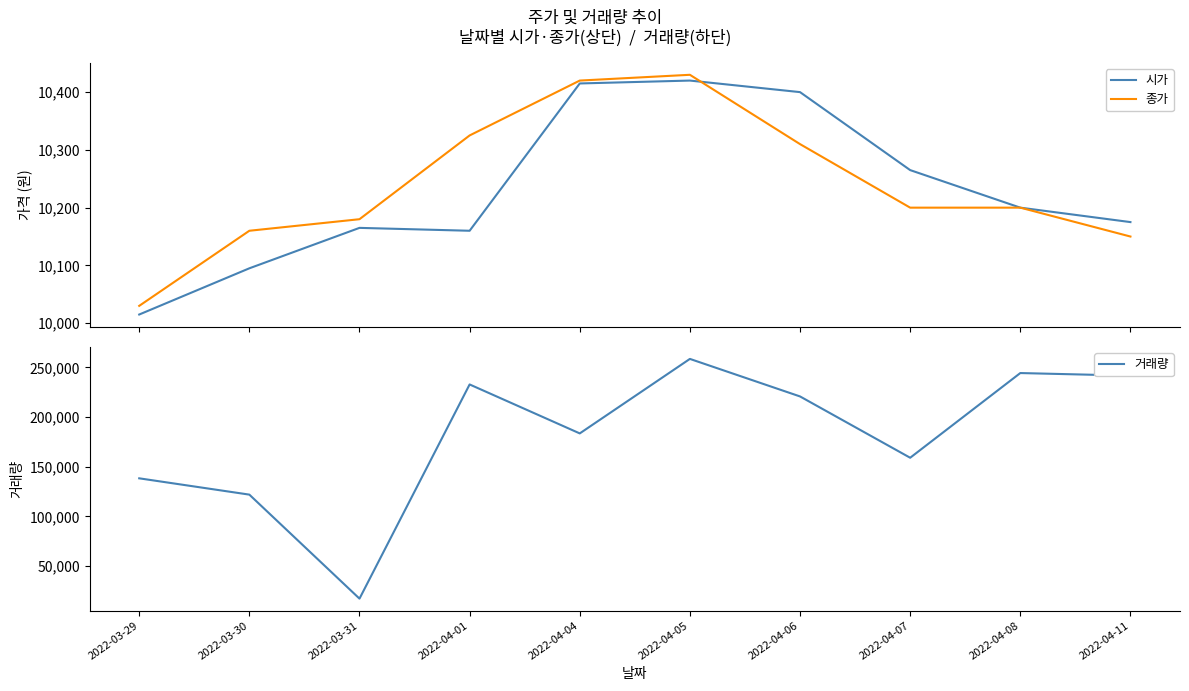

Where is the first local minimum for 거래량?

2022-03-31